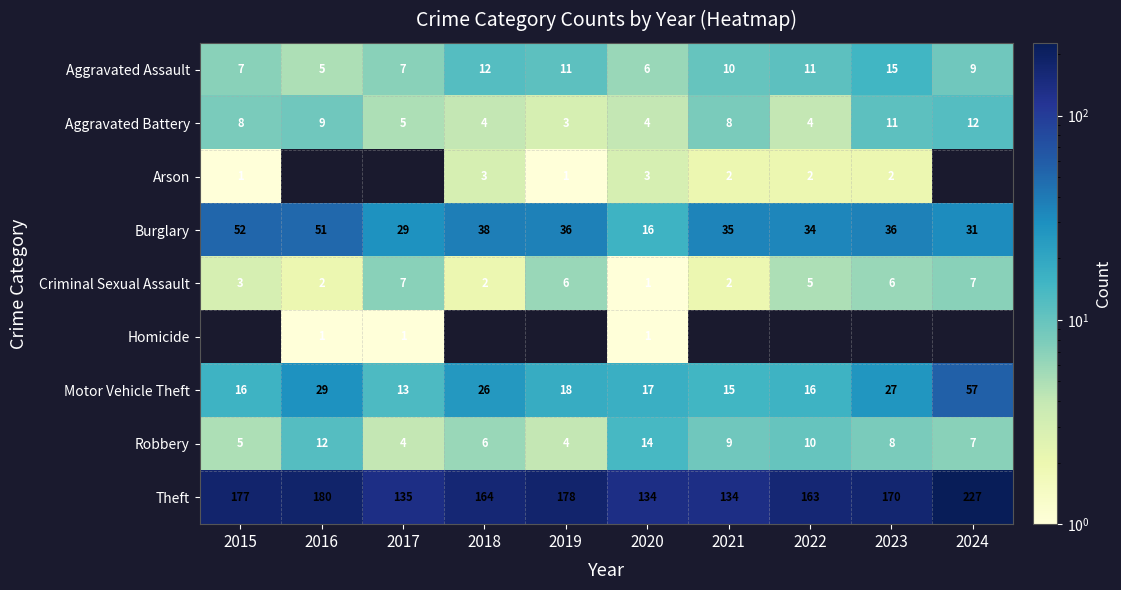

How many series are shown in this chart?

9